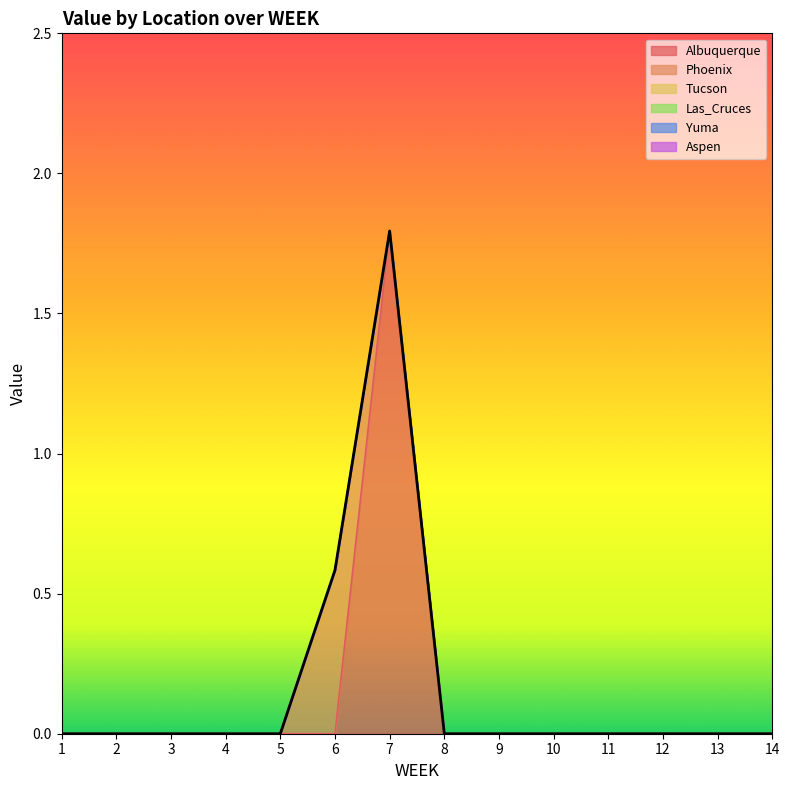

What are all the series names shown in the legend?

Albuquerque, Phoenix, Tucson, Las_Cruces, Yuma, Aspen